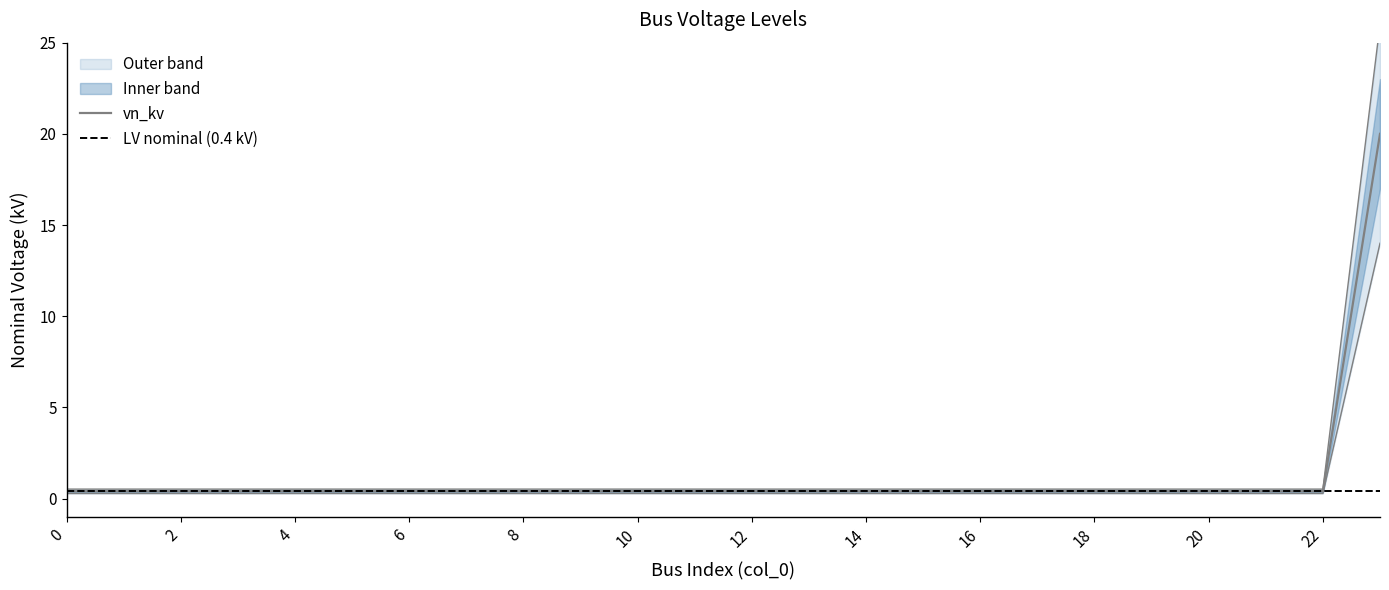

Rank the categories by value from lowest to highest.

0, 1, 2, 3, 4, 5, 6, 7, 8, 9, 10, 11, 12, 13, 14, 15, 16, 17, 18, 19, 20, 21, 22, 23